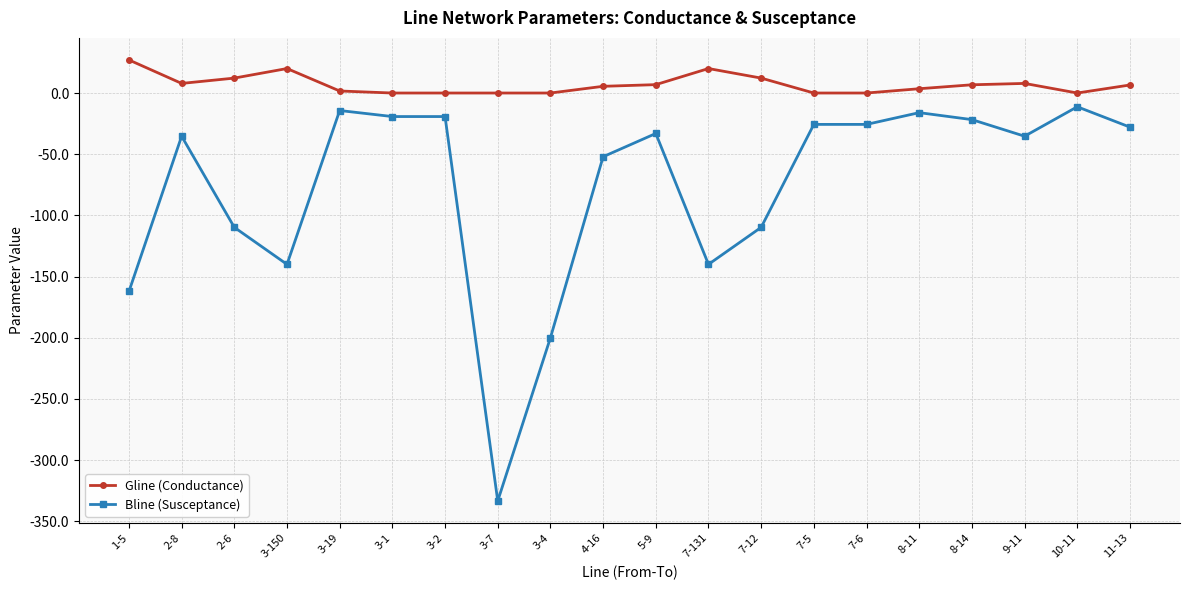

Between 3-150 and 9-11, which series saw the biggest shift?

Bline (Susceptance)